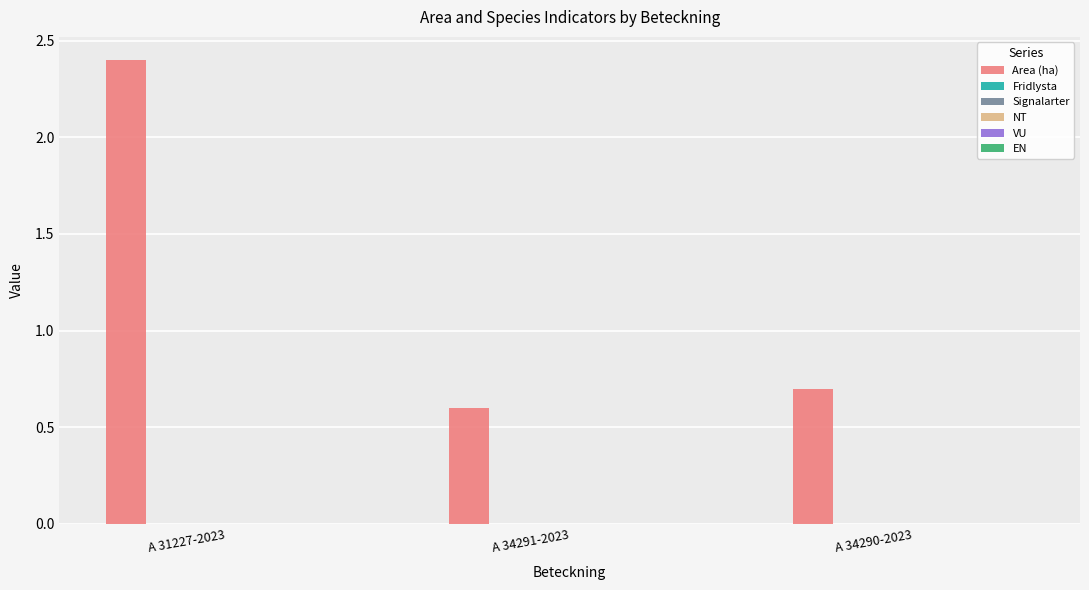

What is the sum of all values?

3.7